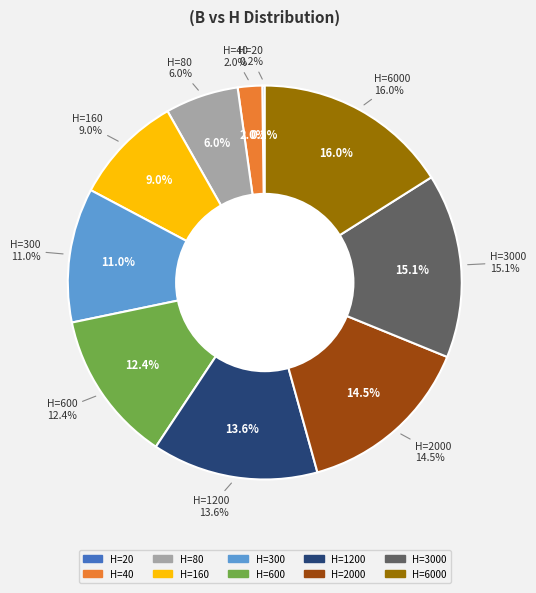

What percentage is the 40 slice, to the nearest percent?

2%